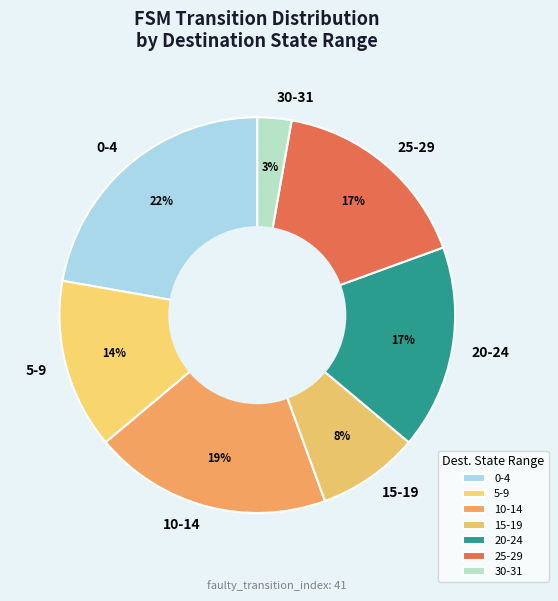

Is there any slice that represents more than half of the pie?

No